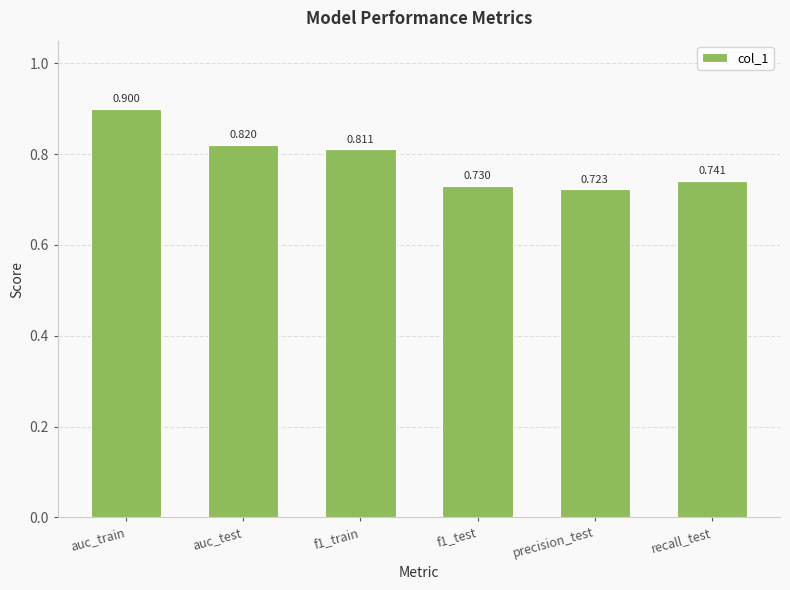

Count the number of data series in this chart.

1